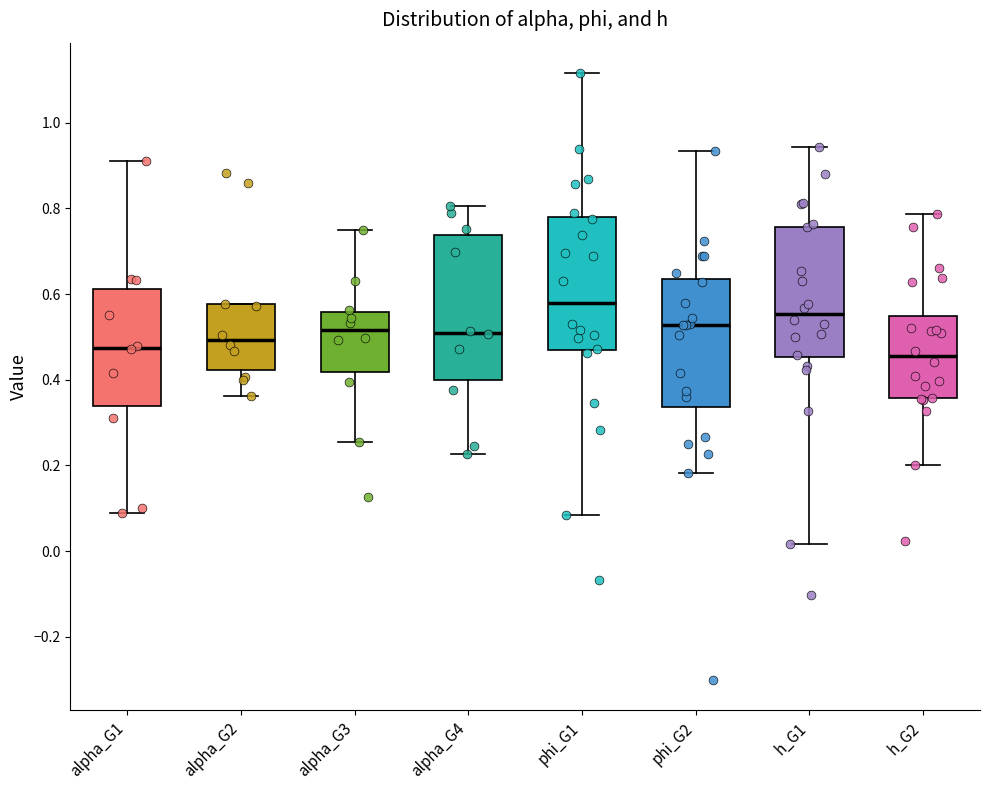

Reading left to right, transcribe this box plot: for each box, give where its median line is, the range the box spans, and where its two whiskers end, as read against the y-axis. The values are not printed on the chart, so give them approximately, as read against the axis.

alpha_G1: median 0.48, box 0.34 to 0.62, whiskers 0.08 to 0.92
alpha_G2: median 0.50, box 0.42 to 0.58, whiskers 0.36 to 0.58
alpha_G3: median 0.52, box 0.42 to 0.56, whiskers 0.26 to 0.74
alpha_G4: median 0.52, box 0.40 to 0.74, whiskers 0.22 to 0.80
phi_G1: median 0.58, box 0.46 to 0.78, whiskers 0.08 to 1.12
phi_G2: median 0.52, box 0.34 to 0.64, whiskers 0.18 to 0.94
h_G1: median 0.56, box 0.46 to 0.76, whiskers 0.02 to 0.94
h_G2: median 0.46, box 0.36 to 0.54, whiskers 0.20 to 0.78